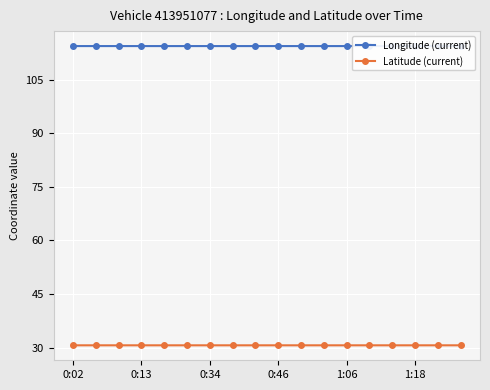

Which series has the largest total across all categories?

Longitude (current)